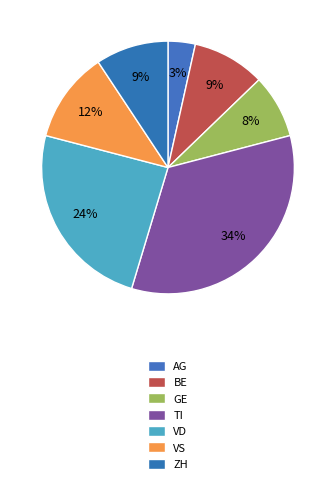

To the nearest percent, what portion does GE represent?

8%